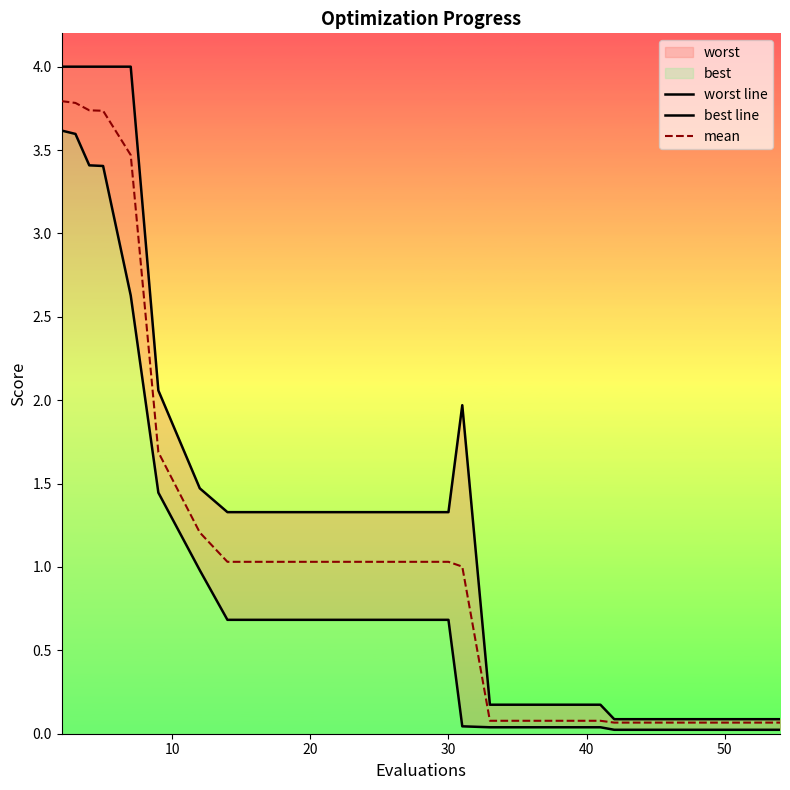

What is the difference between the highest and lowest values at 30?

0.6